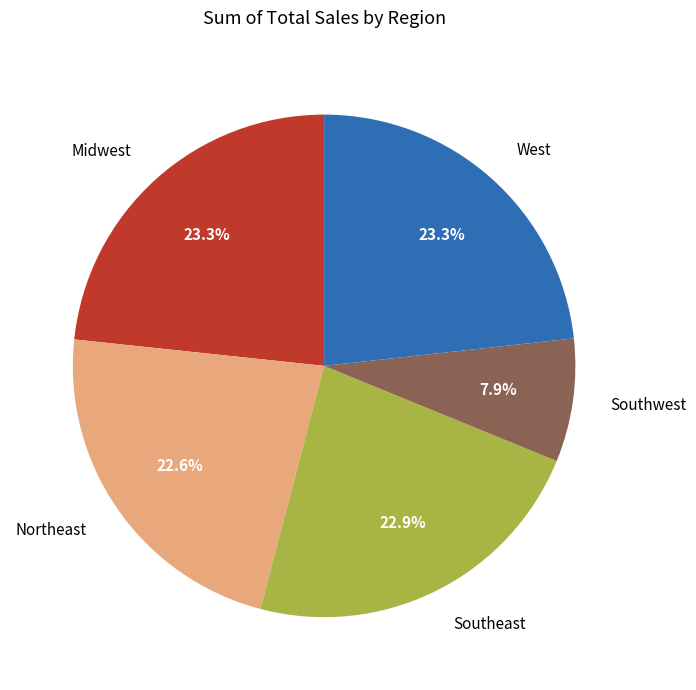

Approximately how many times larger is the value at Northeast compared to Southeast?

1.0